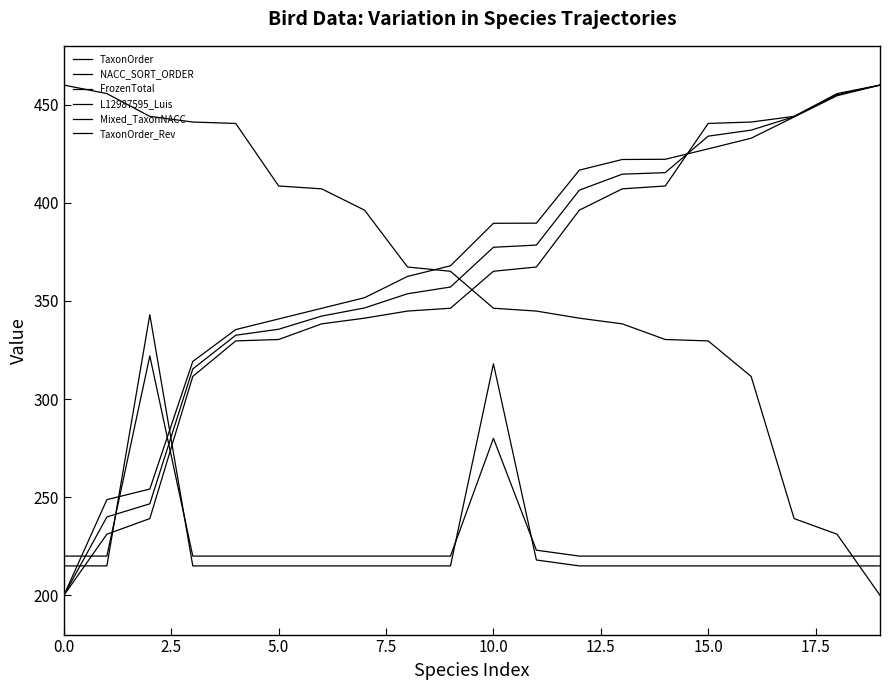

How many lines are shown in the chart?

6